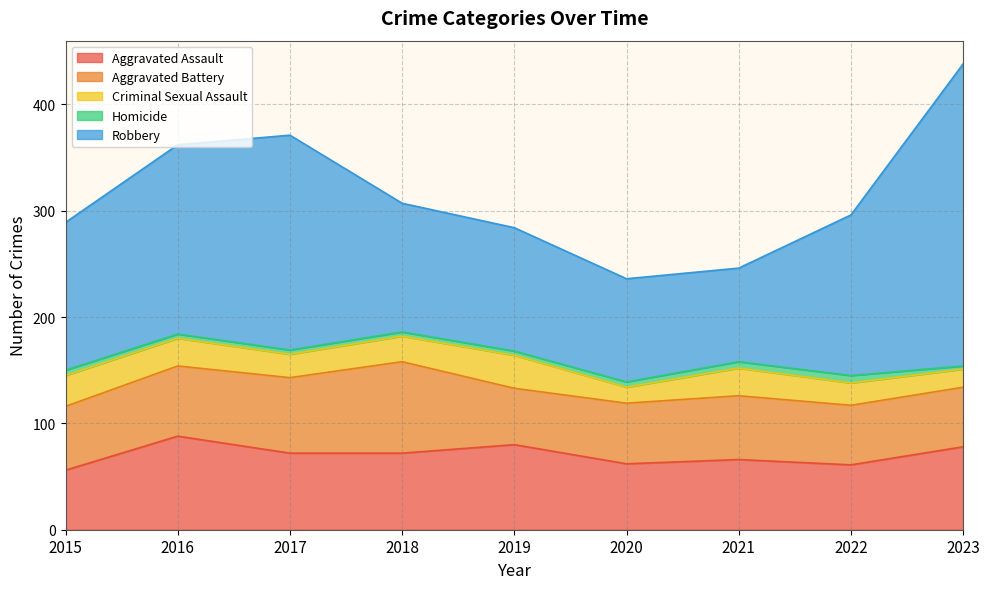

How many interior local valleys does the Aggravated Battery series have?

1